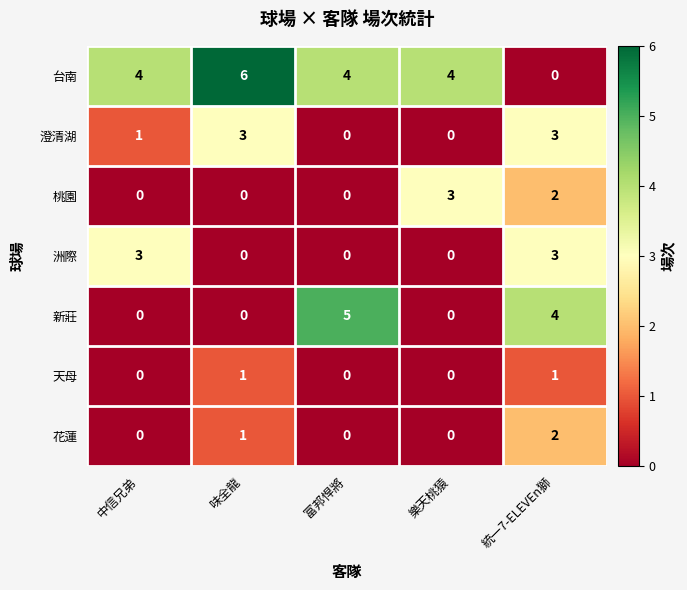

At how many categories does at least one series exceed 1?

5